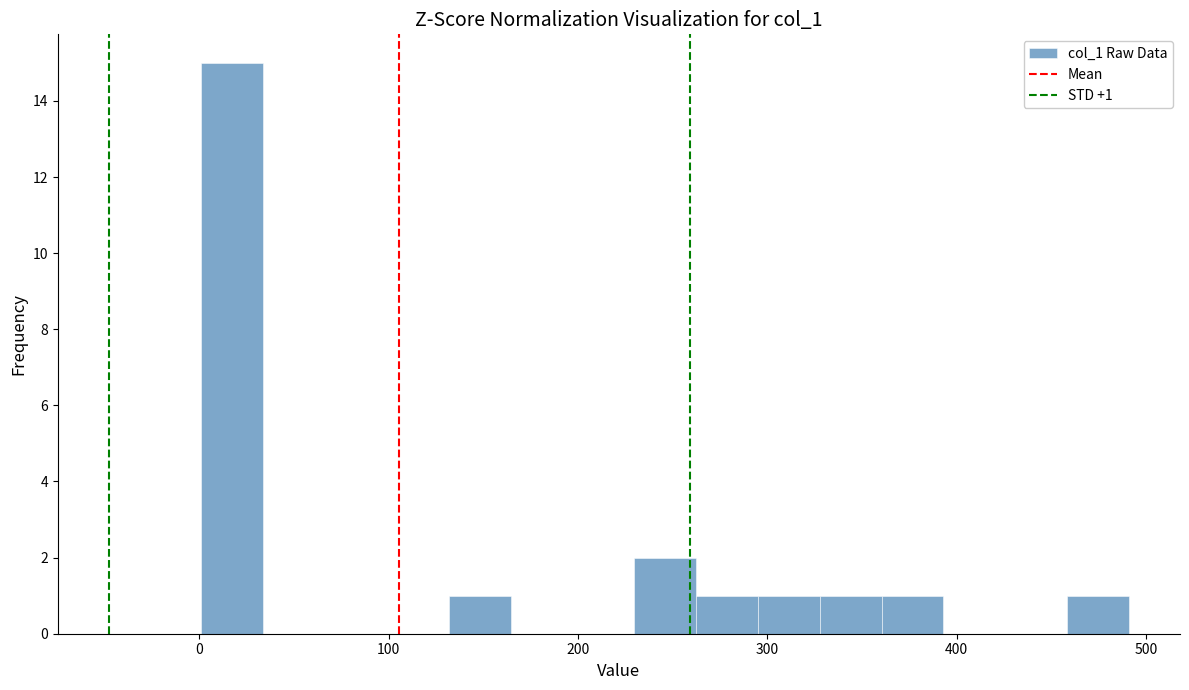

Around what value on the x-axis is the tallest bar? Give the approximate position of its centre, as read against the axis.

20